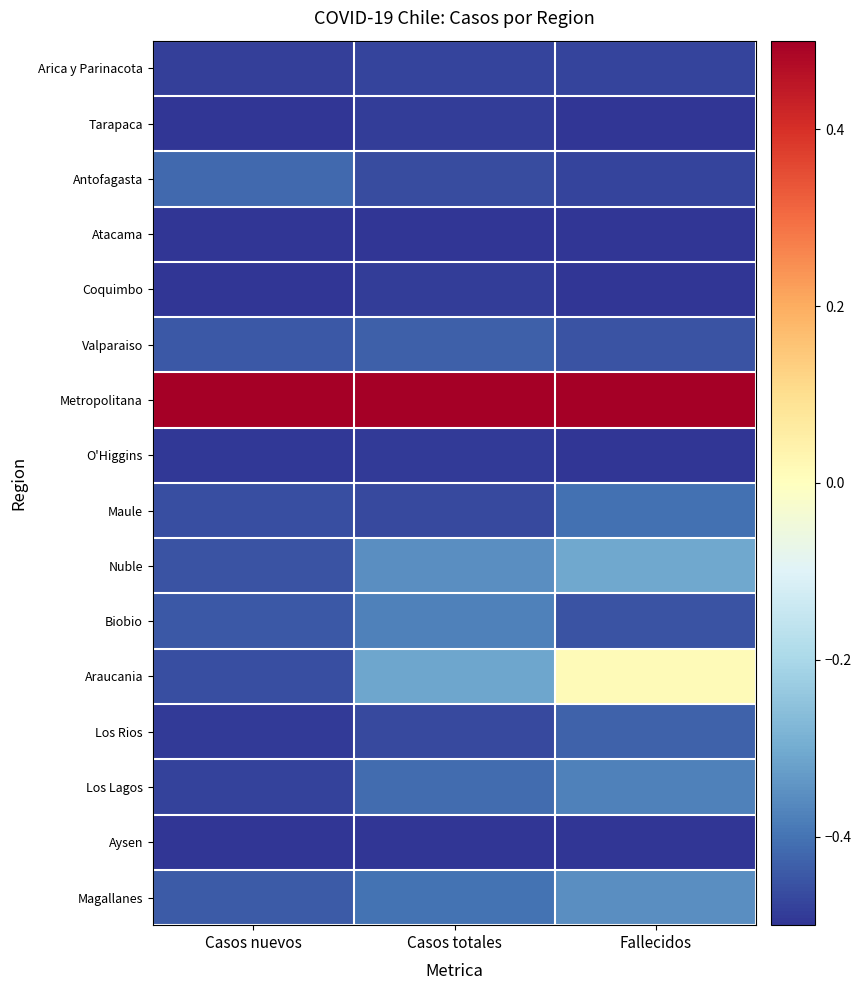

How many data points does each series have?

3